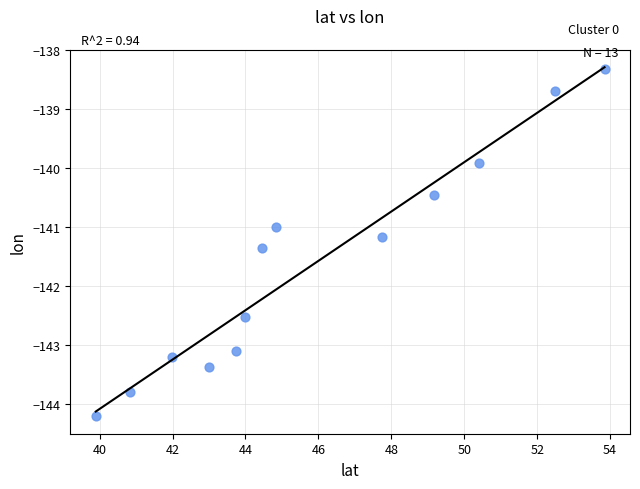

What is the range of Y values (max minus min)?

5.9